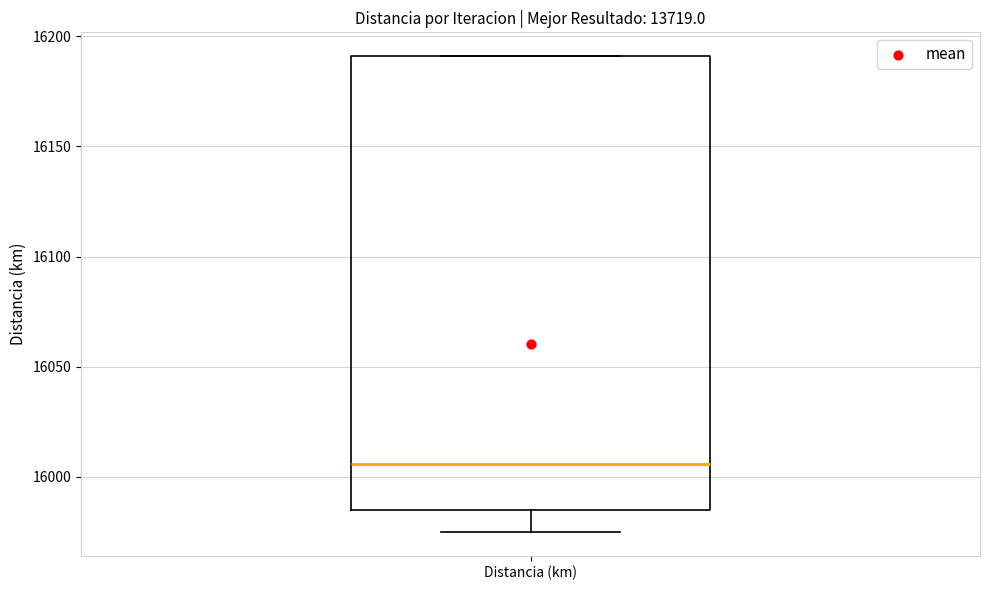

Where does the median line of the box for Distancia (km) sit on the y-axis? The values are not printed on the chart, so give them approximately, as read against the axis.

16005